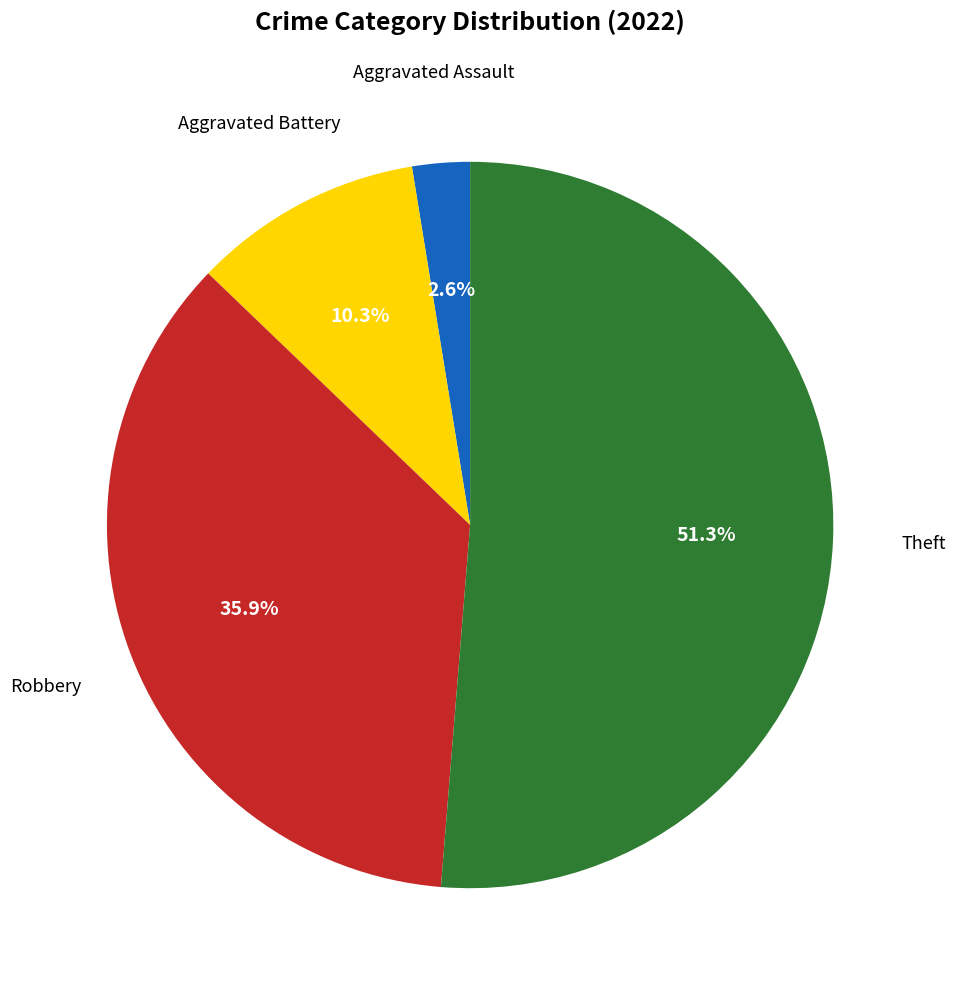

How many slices are in this pie chart?

4